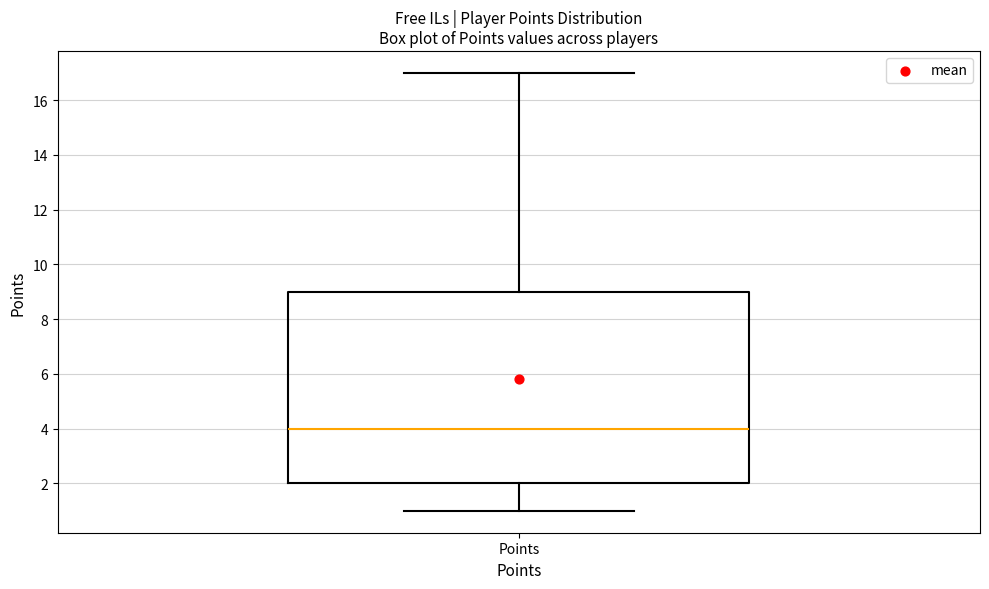

Transcribe this box plot: give where the median line is, the range the box spans, and where the two whiskers end, as read against the y-axis. The values are not printed on the chart, so give them approximately, as read against the axis.

median 4, box 2 to 9, whiskers 1 to 17